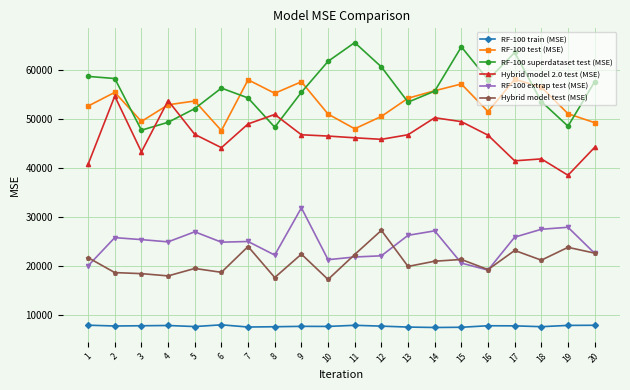

What is the difference between the RF-100 train (MSE) values at 1 and 19?

40.5